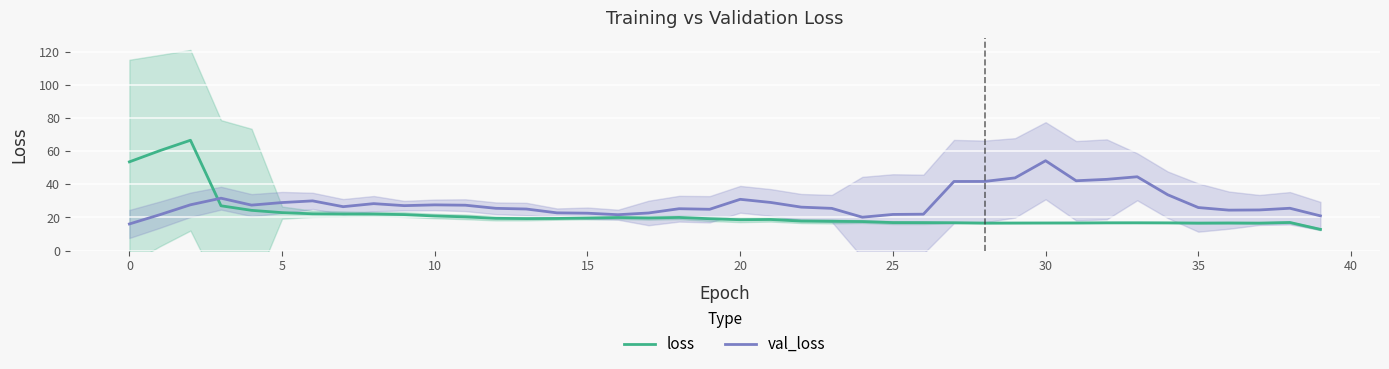

At which label does val_loss reach its minimum?

0